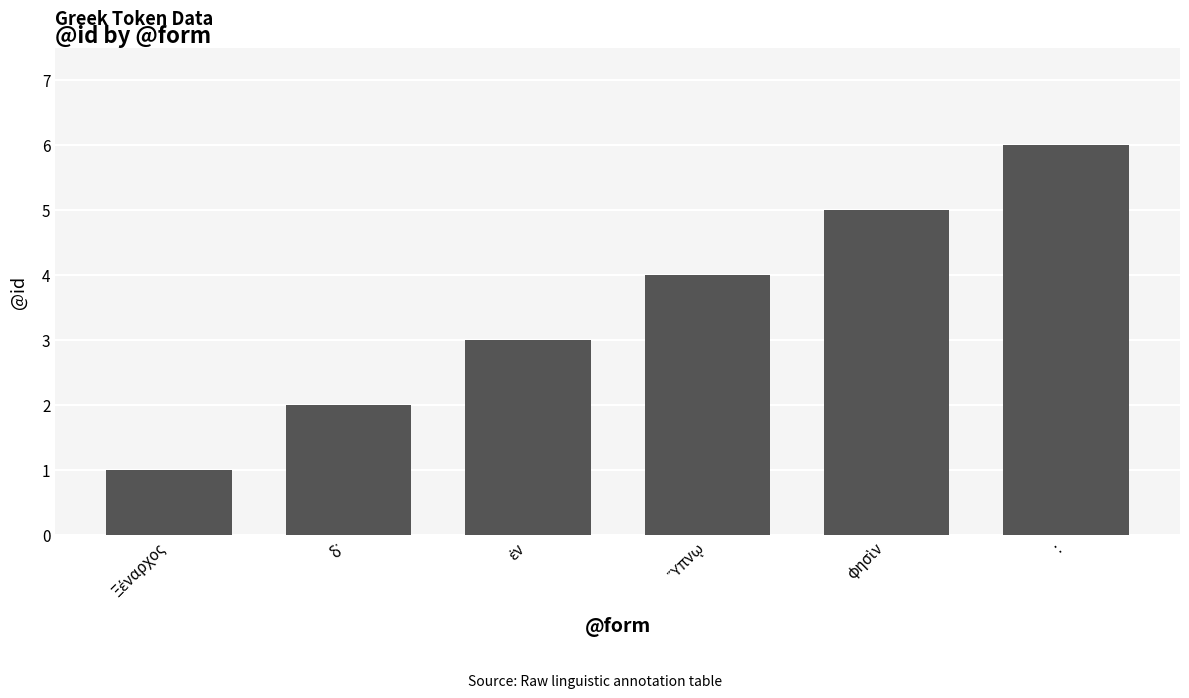

What is the average value?

4